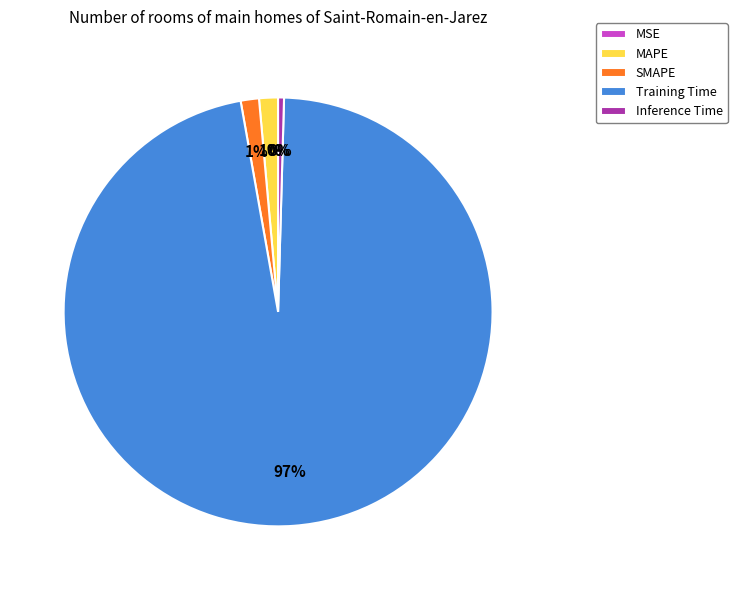

Is there a majority slice in this chart?

Yes